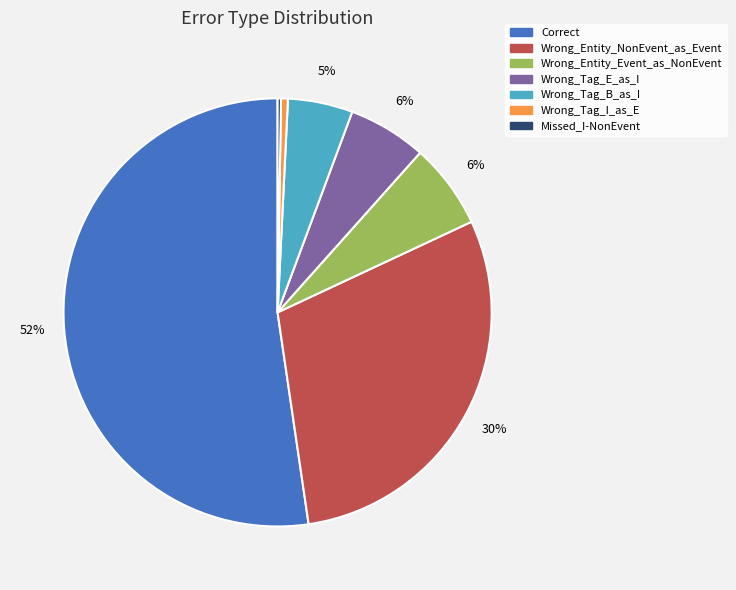

What percentage is the Wrong_Entity_NonEvent_as_Event slice, to the nearest percent?

30%